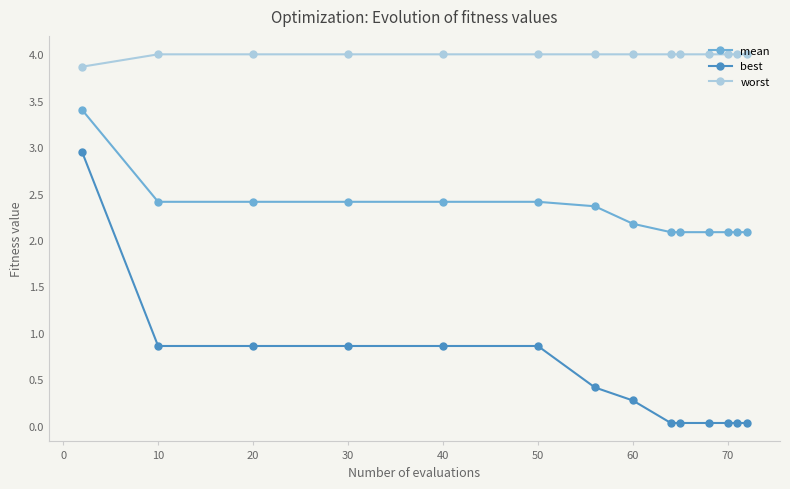

What is the average value of the worst series?

4.0